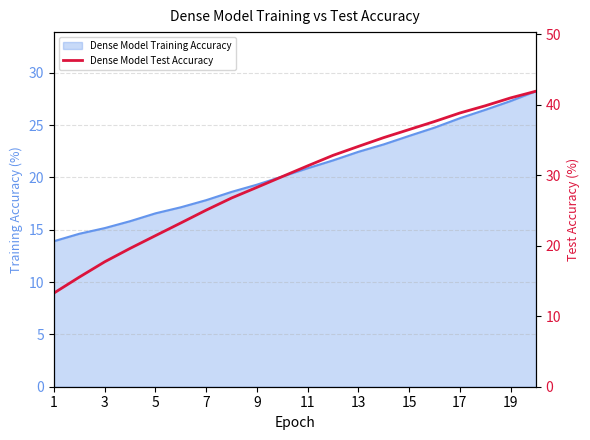

What is the difference between the maximum and minimum values?

28.6